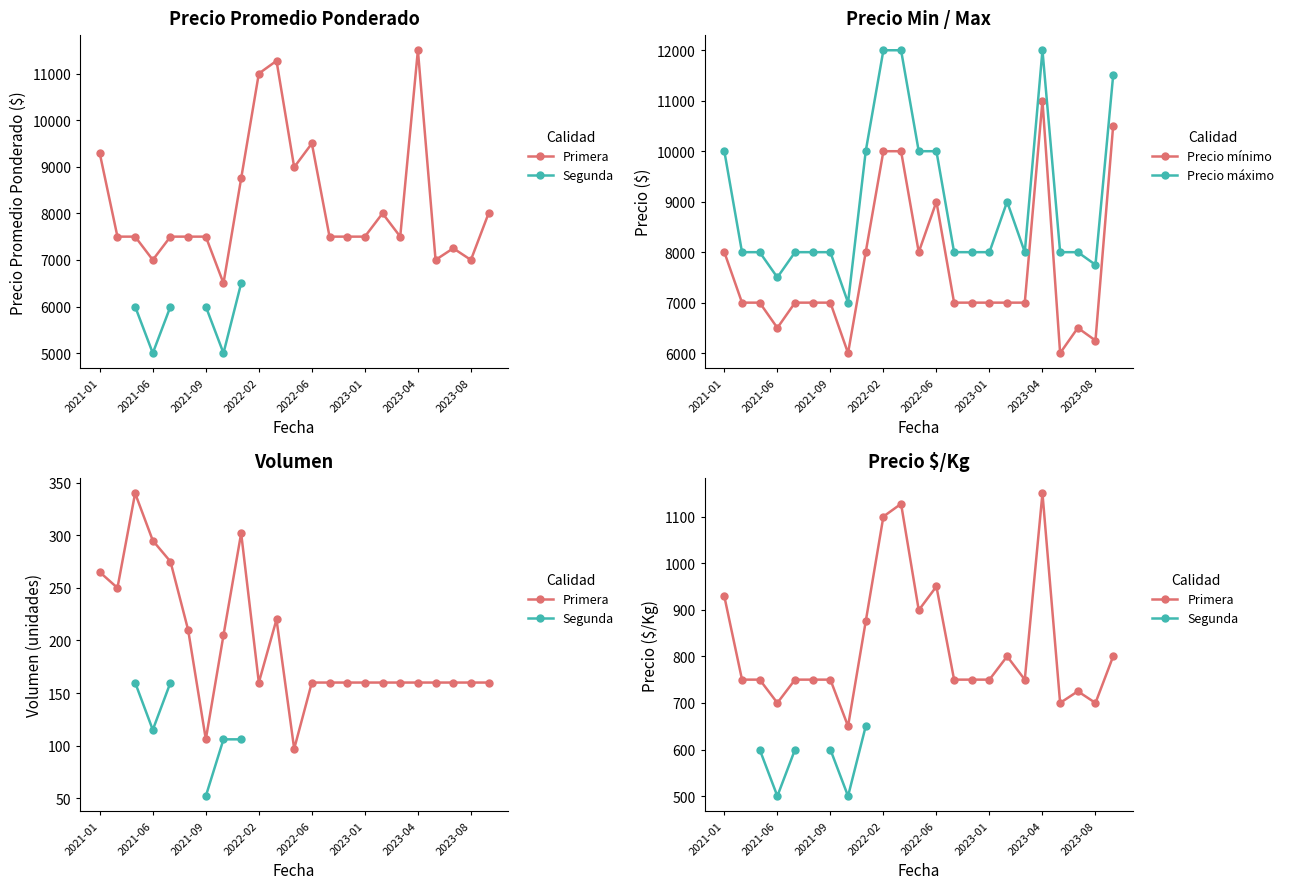

True or false: Precio mínimo and Segunda cross at least once.

False